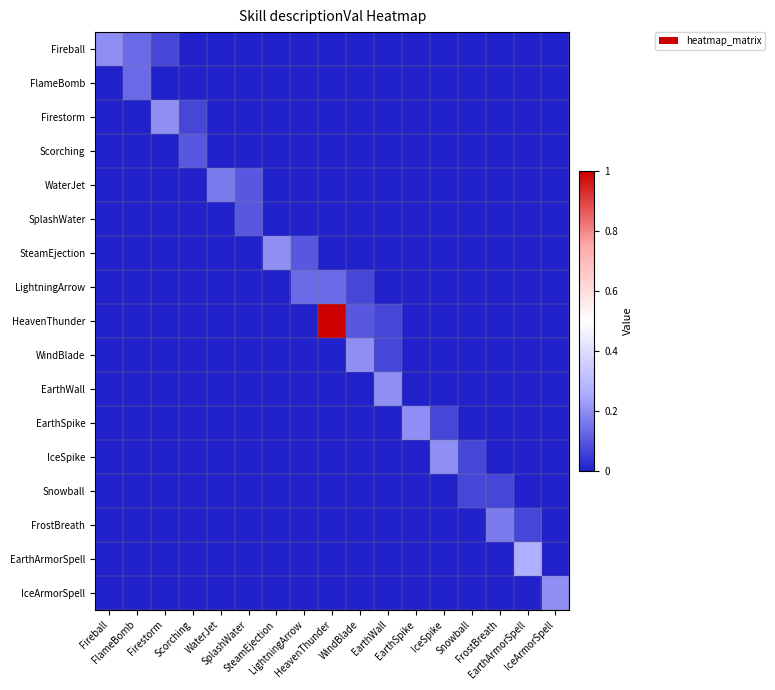

Between LightningArrow and Snowball, which series saw the biggest shift?

LightningArrow